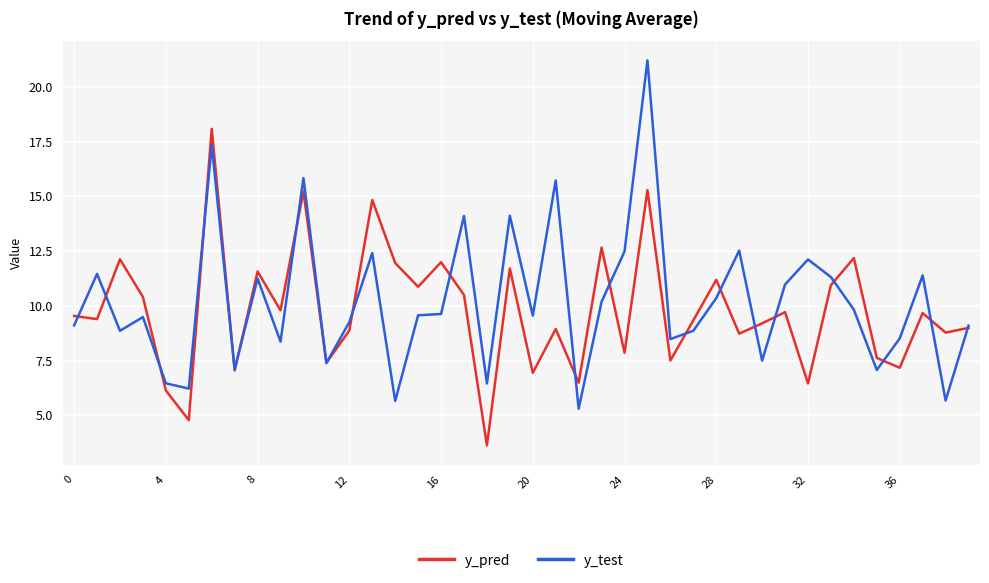

What is the greatest value displayed?

21.2